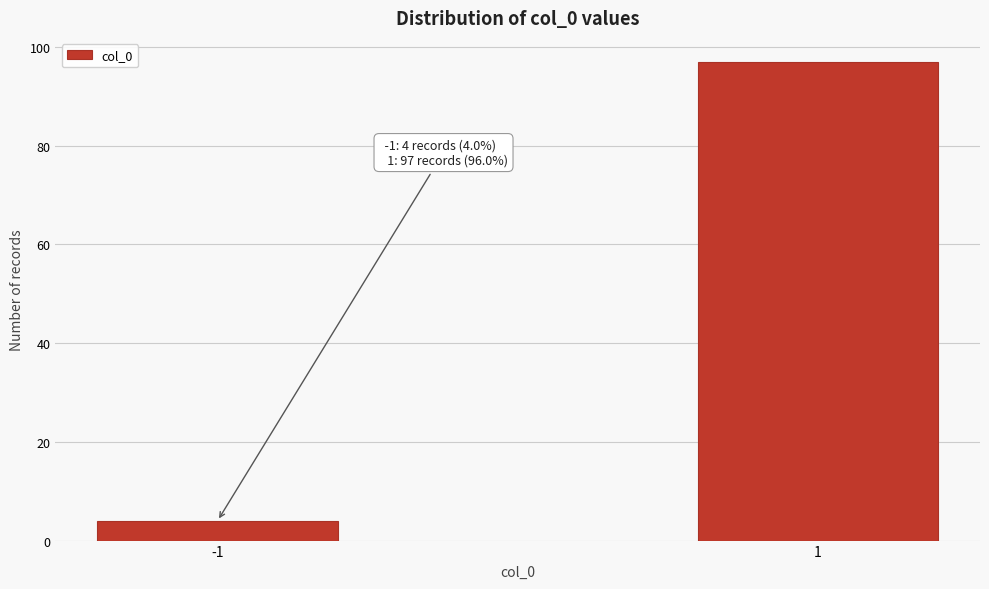

Reading left to right, extract all data points from this chart.

-1=4	1=97